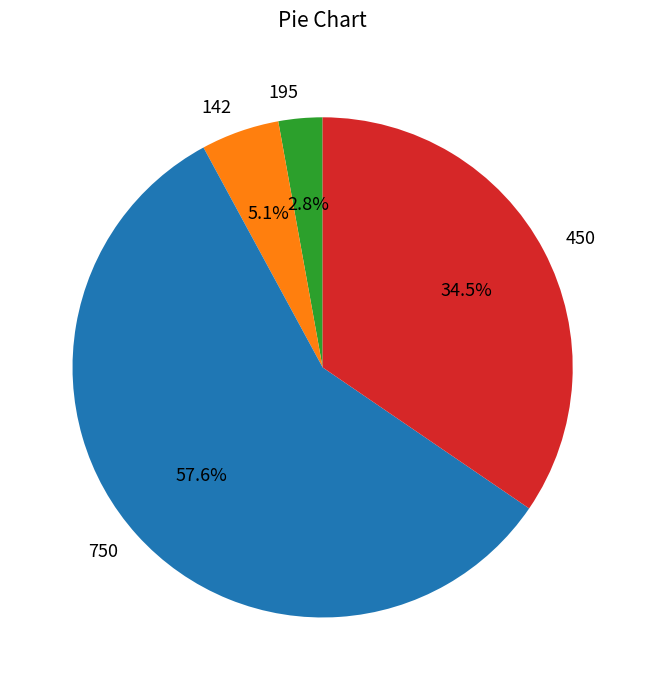

Is it true that 750 is 58% of the pie?

True